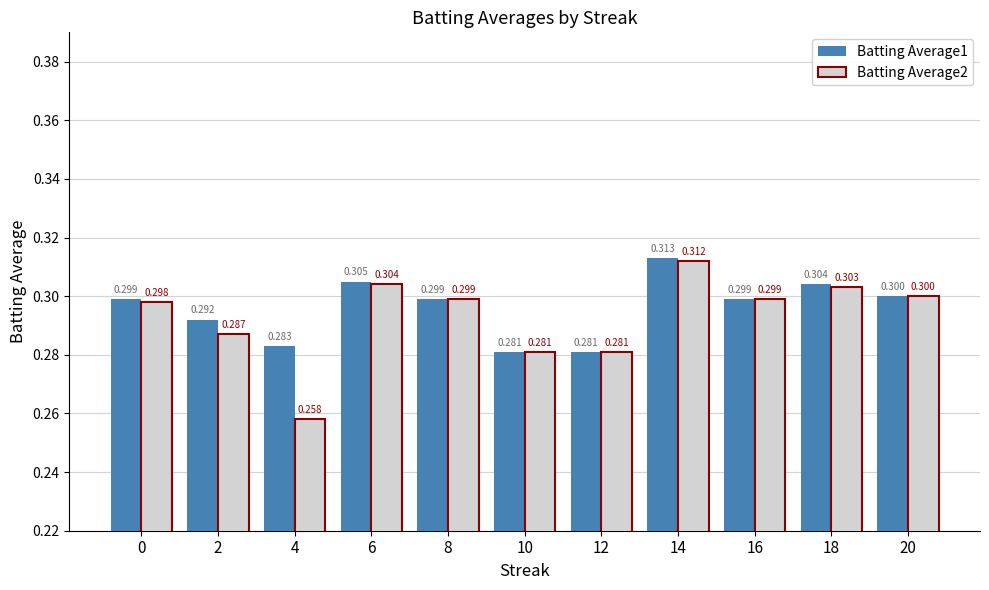

At which label does Batting Average2 reach its peak?

14